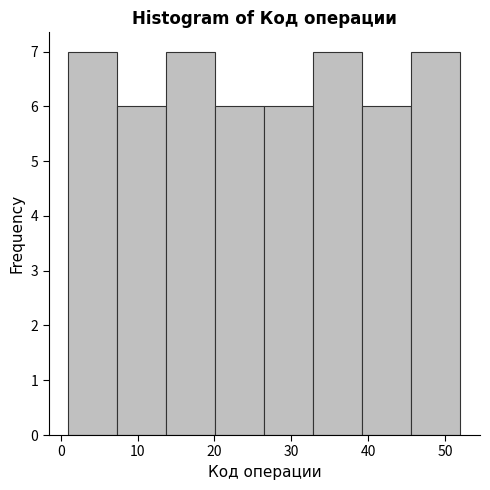

Reading left to right, transcribe this chart: for each bar, give the range it covers on the x-axis and its height. Neither the bar edges nor the heights are printed on the chart, so give them approximately, as read against the axes.

1 to 7: 7
7 to 14: 6
14 to 20: 7
20 to 27: 6
27 to 33: 6
33 to 39: 7
39 to 46: 6
46 to 52: 7